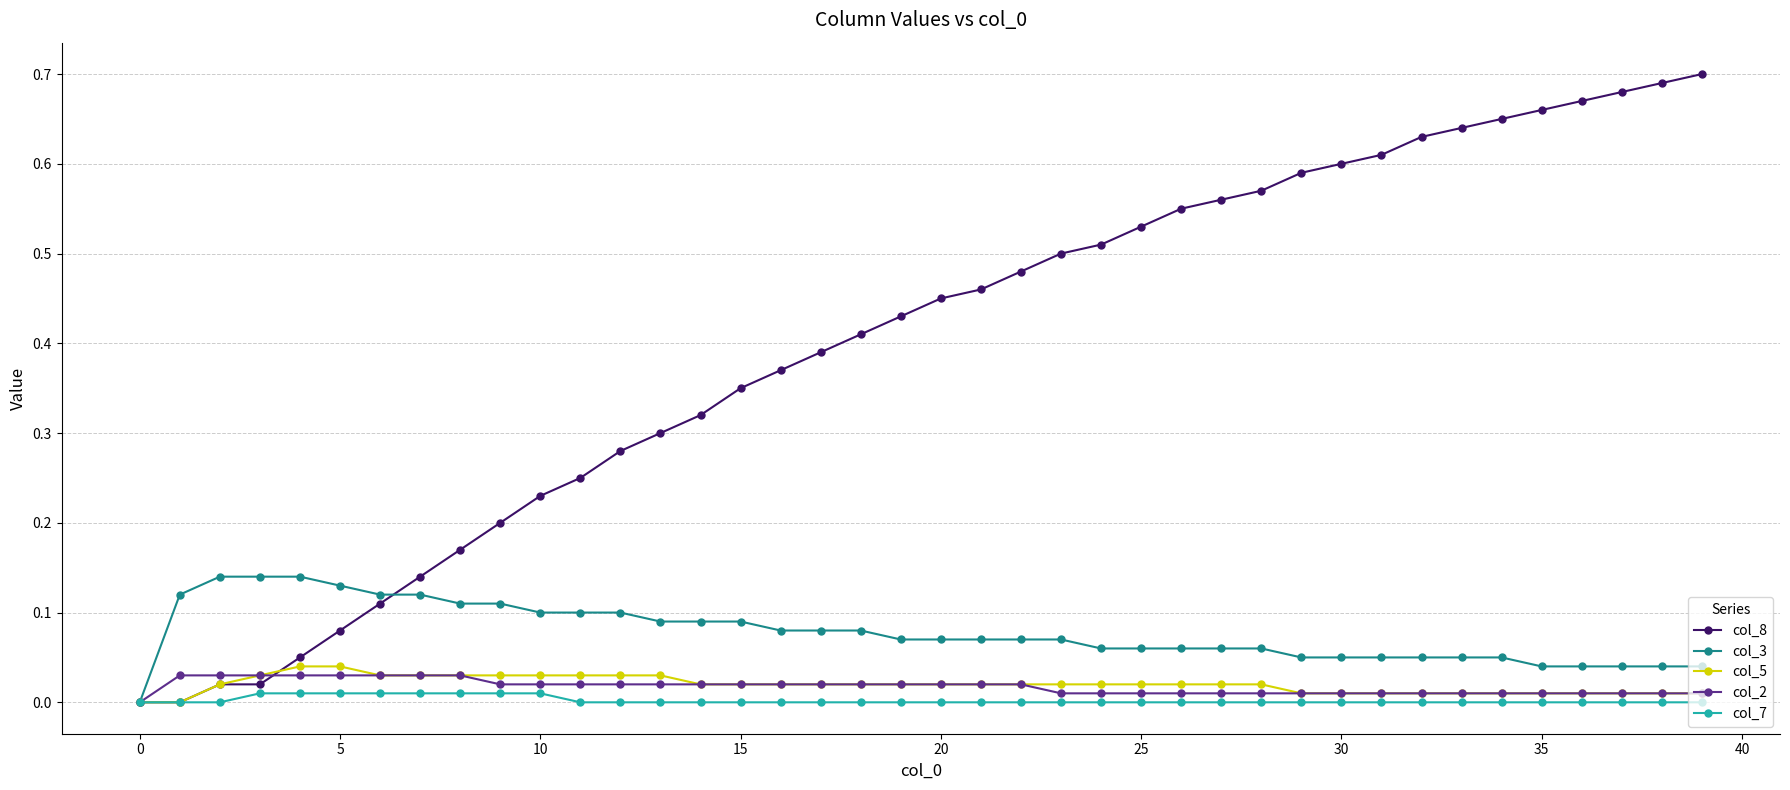

What is the sum of all col_5 values?

0.8